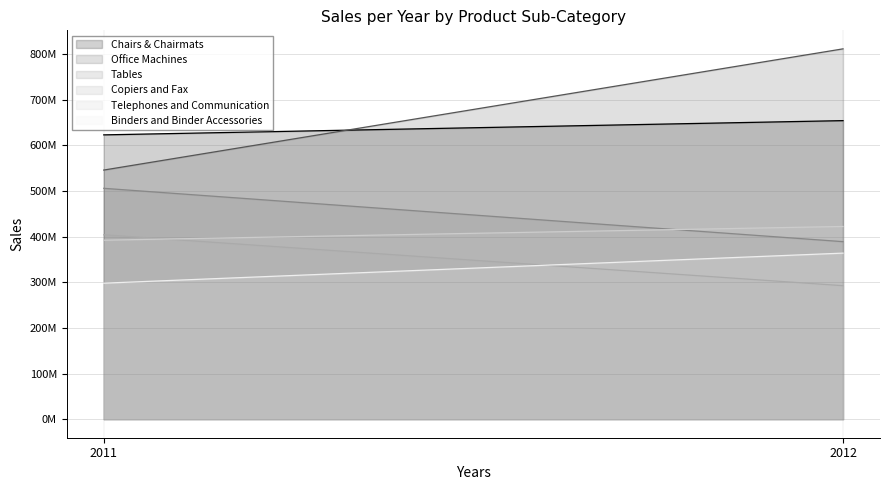

Is the value of Binders and Binder Accessories at 2011 greater than the value of Telephones and Communication at 2012?

No